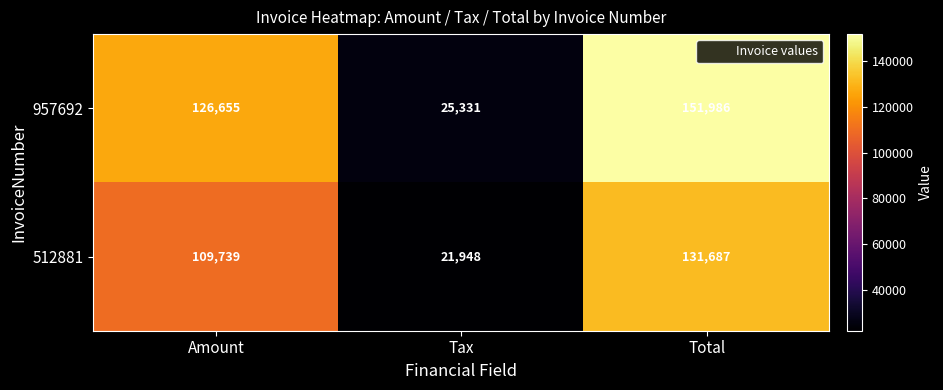

The value of 512881 at Tax is 33178. True or false?

False